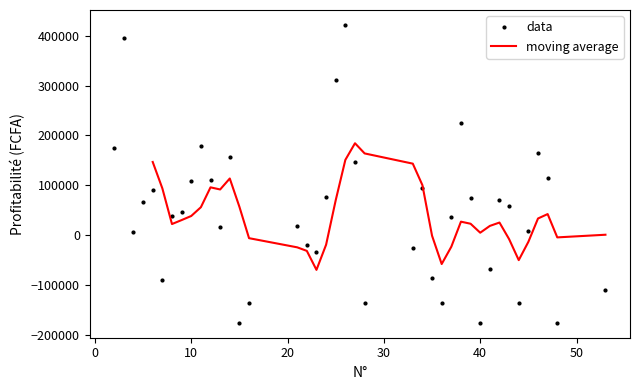

What is the lowest value of the data series?

-176200.0